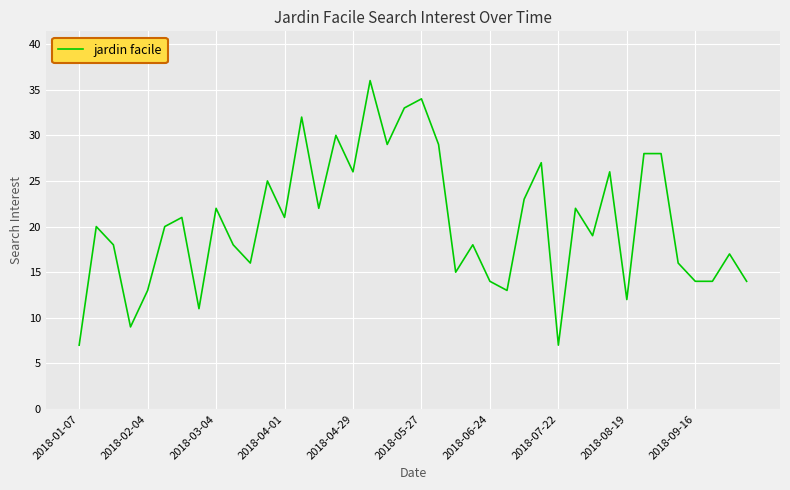

What is the minimum value shown in the chart?

7